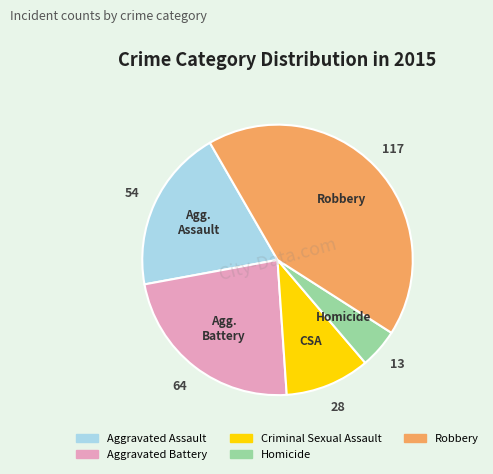

Approximately how many times larger is the value at Aggravated Battery compared to Aggravated Assault?

1.2